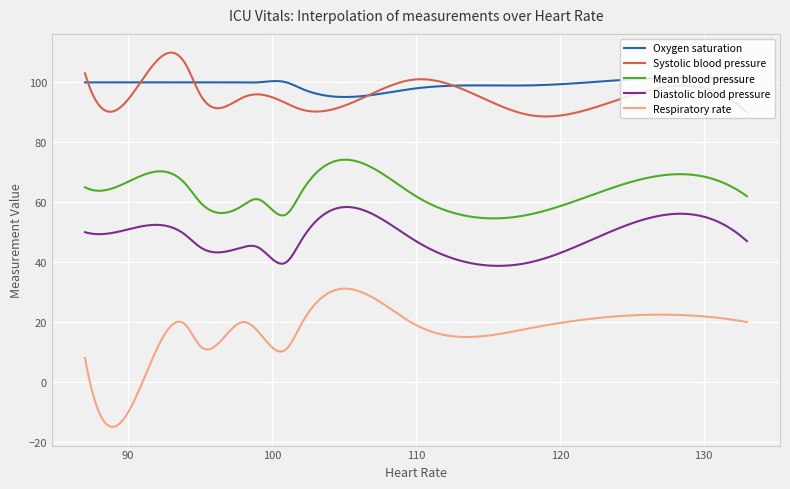

True or false: Diastolic blood pressure and Systolic blood pressure cross at least once.

False